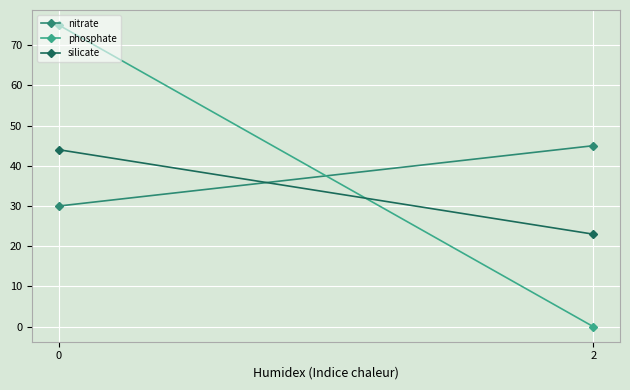

What is the maximum value for phosphate?

75